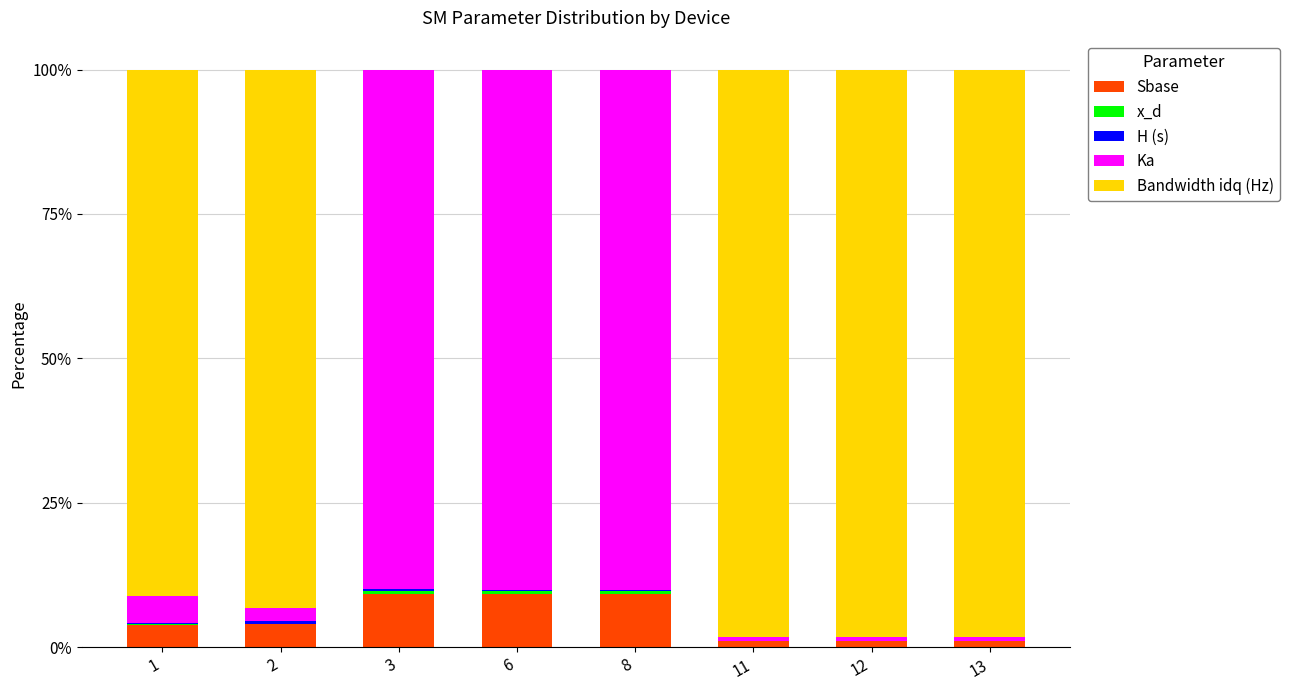

What is the highest value of the Sbase series?

9.2